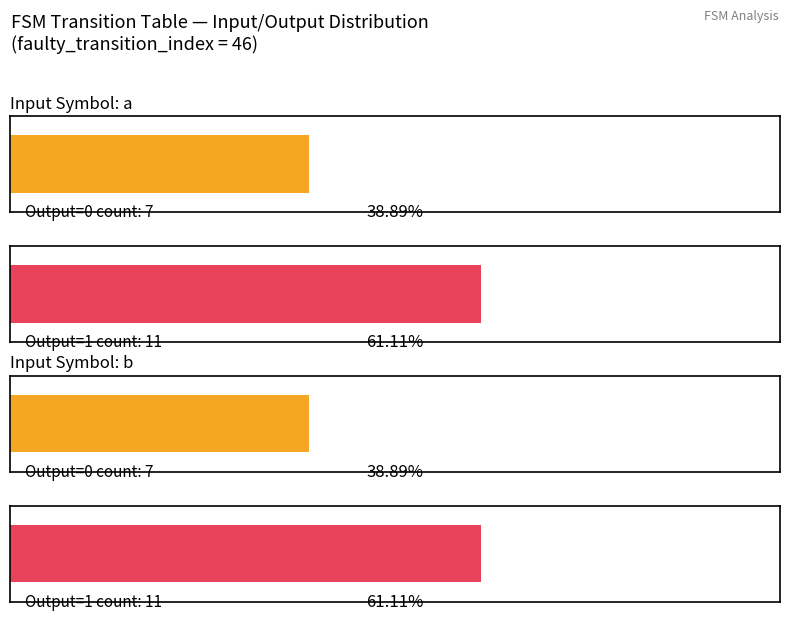

At which category is the sum across all series the highest?

input_b